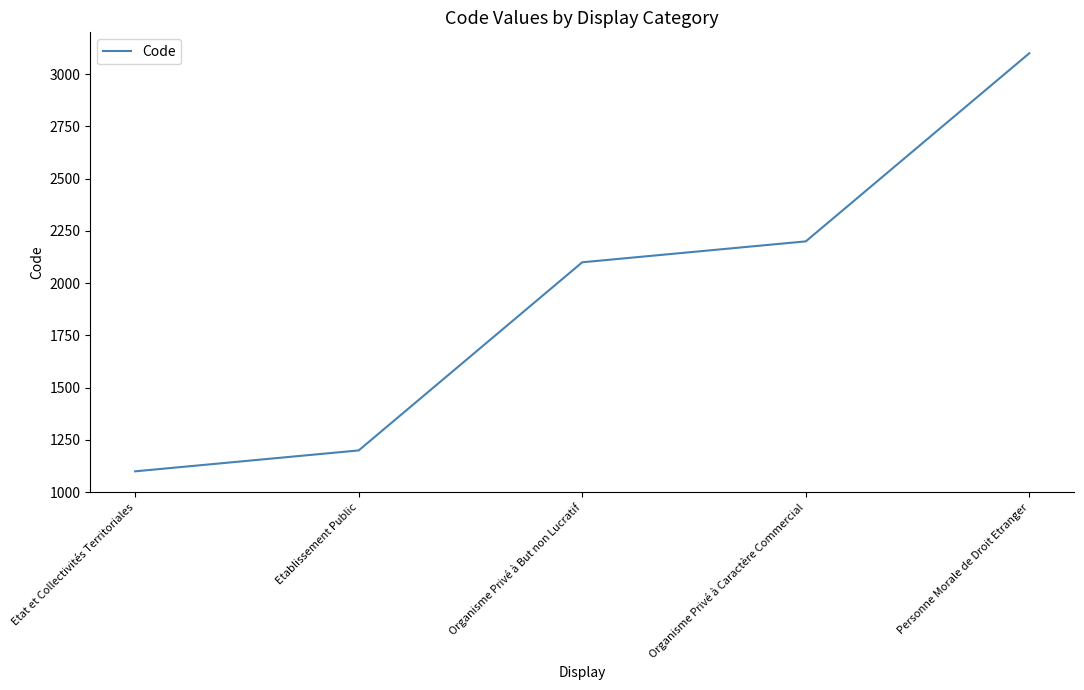

Rank the categories by value from highest to lowest.

Personne Morale de Droit Etranger, Organisme Privé à Caractère Commercial, Organisme Privé à But non Lucratif, Etablissement Public, Etat et Collectivités Territoriales